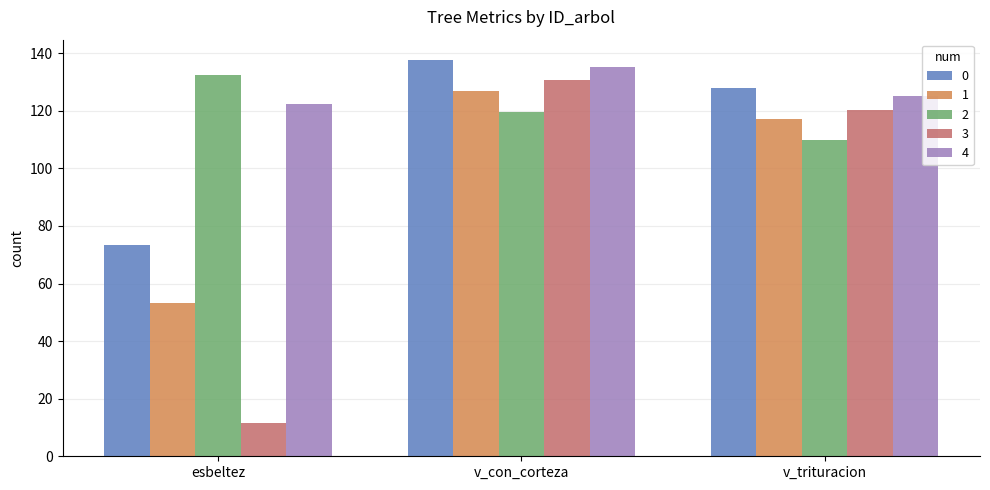

List the series in order of their overall mean, lowest first.

3, 1, 0, 2, 4